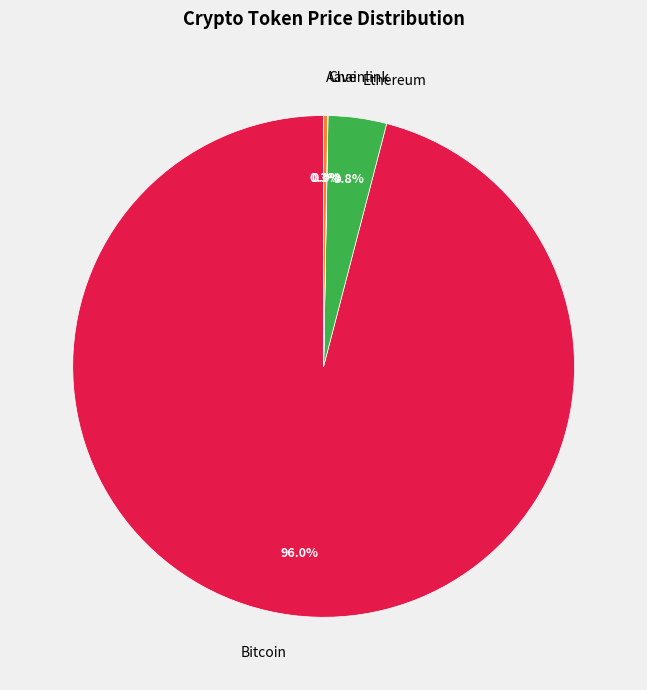

The Bitcoin slice represents 96% of the pie. True or false?

True